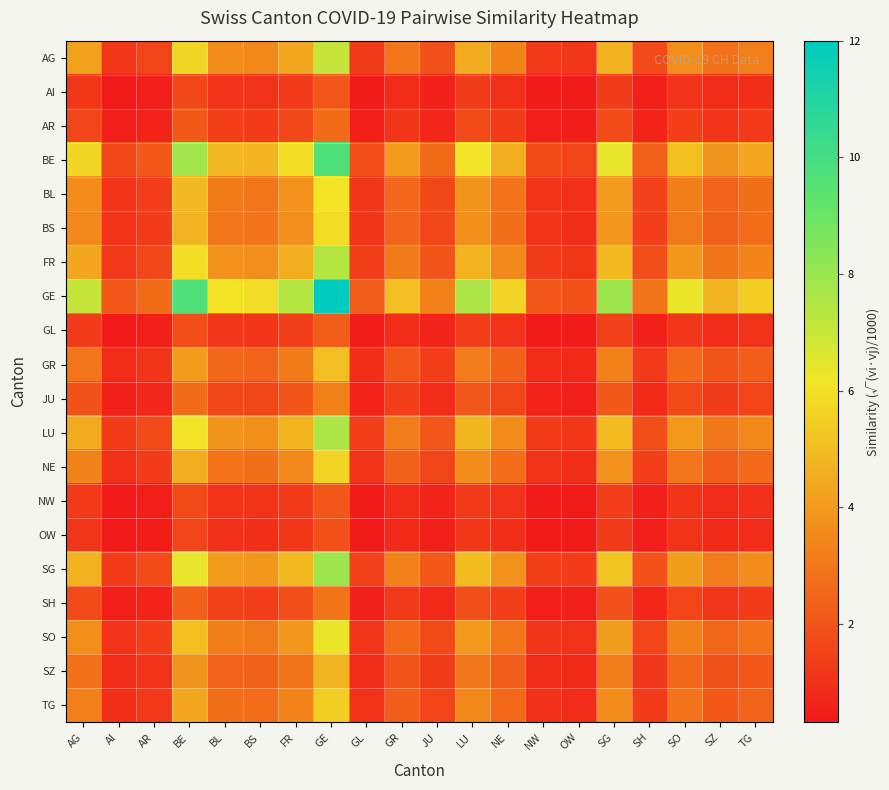

Which series has the widest spread of values?

GE